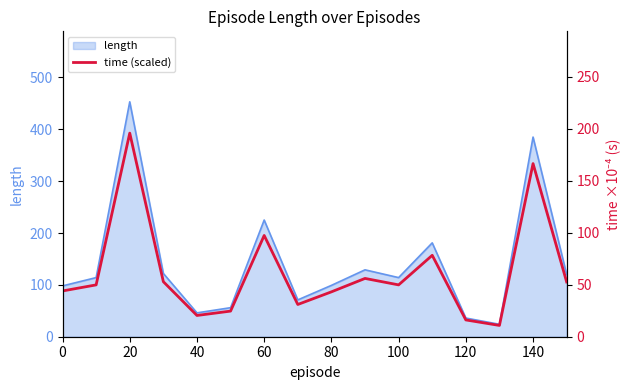

The value of length at 100 is 114. True or false?

True